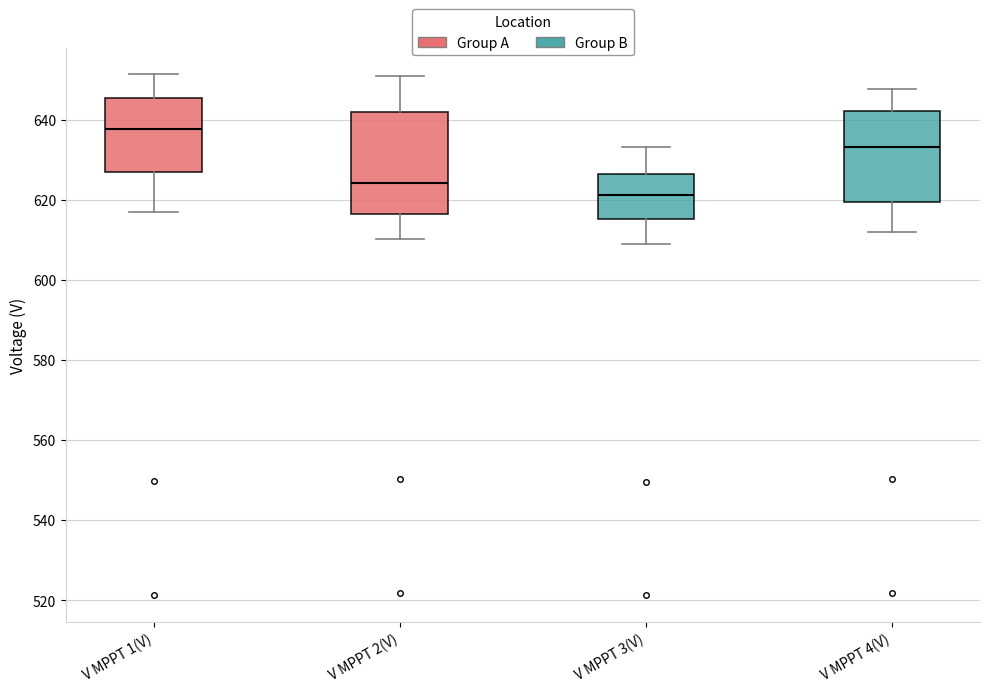

Which box has the lowest median line?

V MPPT 3(V)